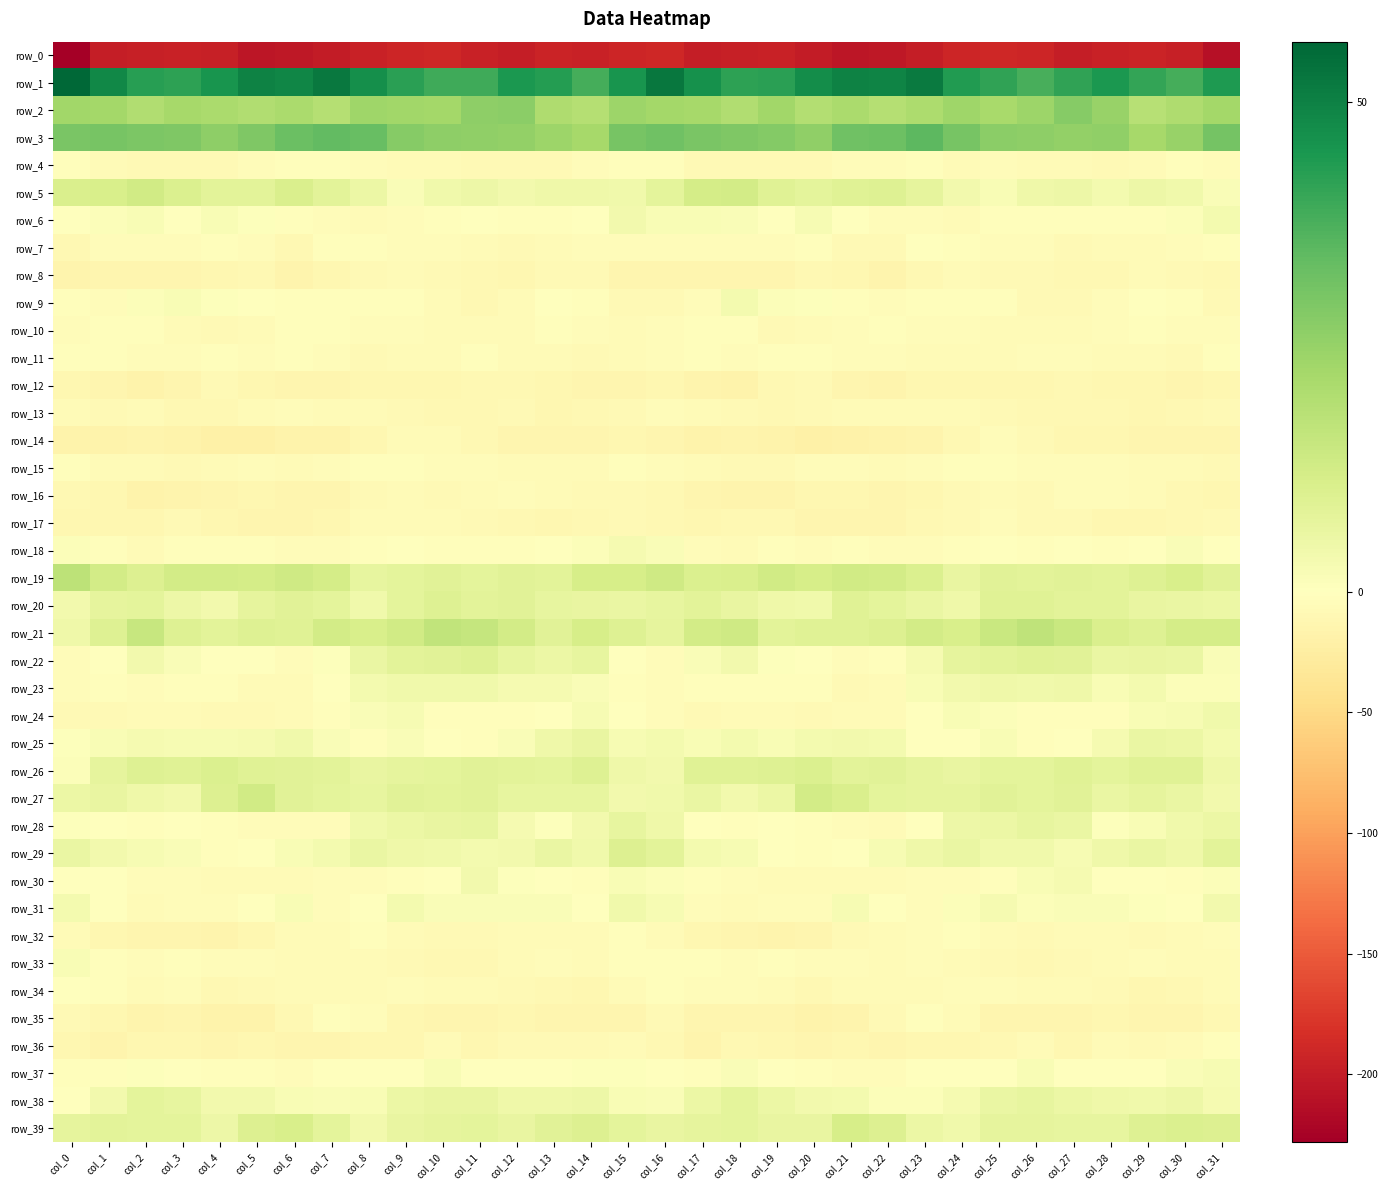

Rank the series at col_9 from lowest to highest value.

row_0, row_12, row_36, row_35, row_13, row_33, row_8, row_17, row_14, row_11, row_16, row_4, row_32, row_10, row_6, row_34, row_7, row_9, row_30, row_15, row_18, row_37, row_5, row_25, row_24, row_31, row_23, row_29, row_28, row_38, row_39, row_26, row_19, row_20, row_22, row_27, row_21, row_2, row_3, row_1